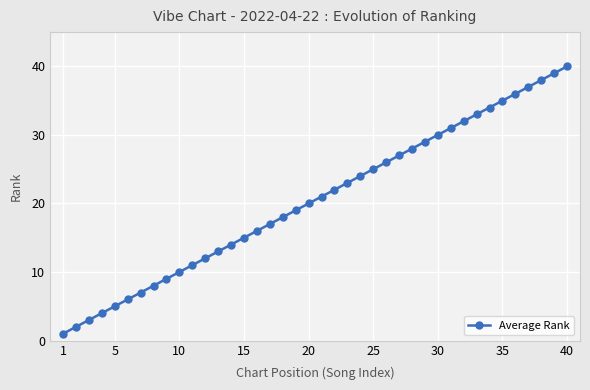

What is the difference between the second highest and second lowest values?

37